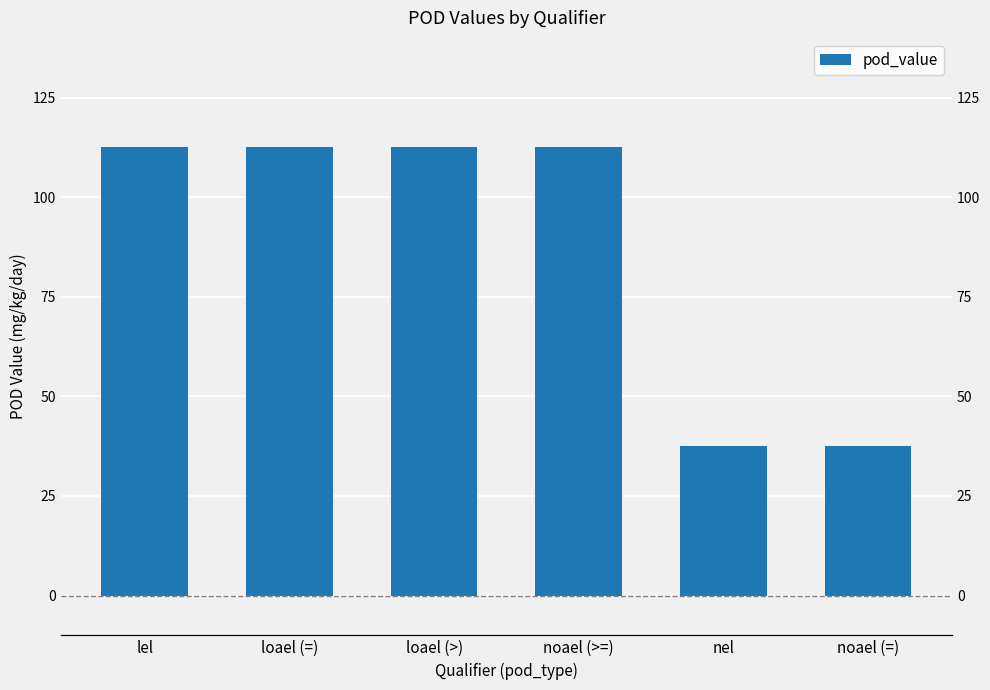

Read the value at loael (=).

112.5